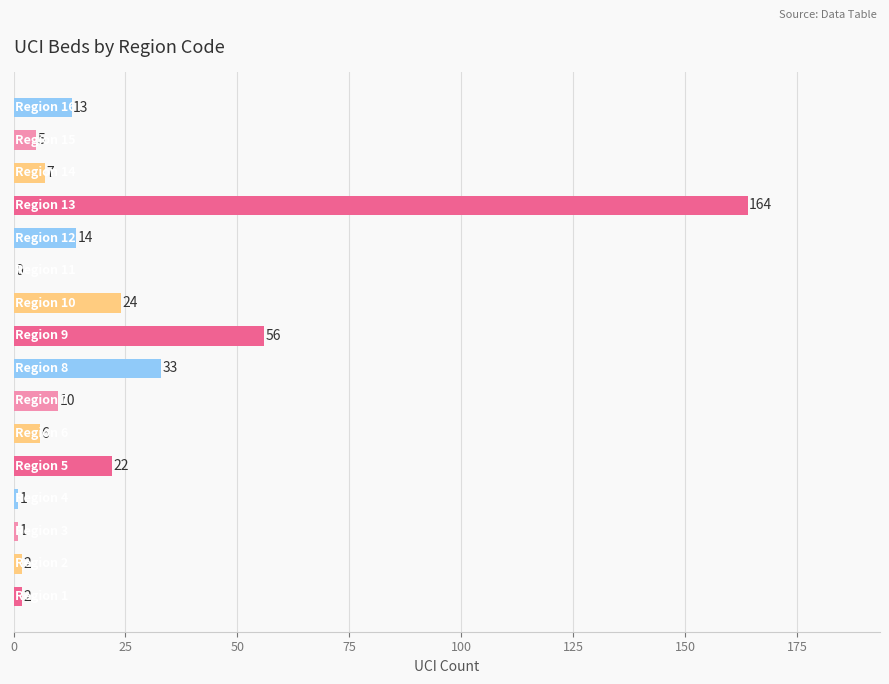

What is the maximum value shown in the chart?

164